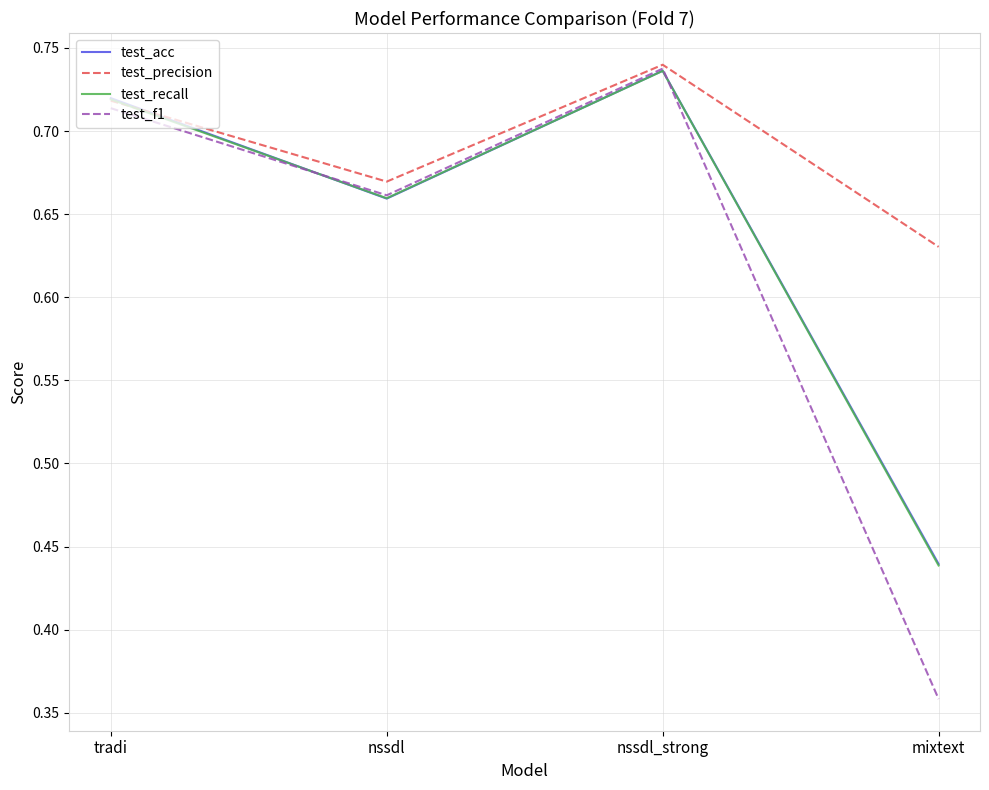

Is it true that test_acc equals 1.2 at nssdl?

False